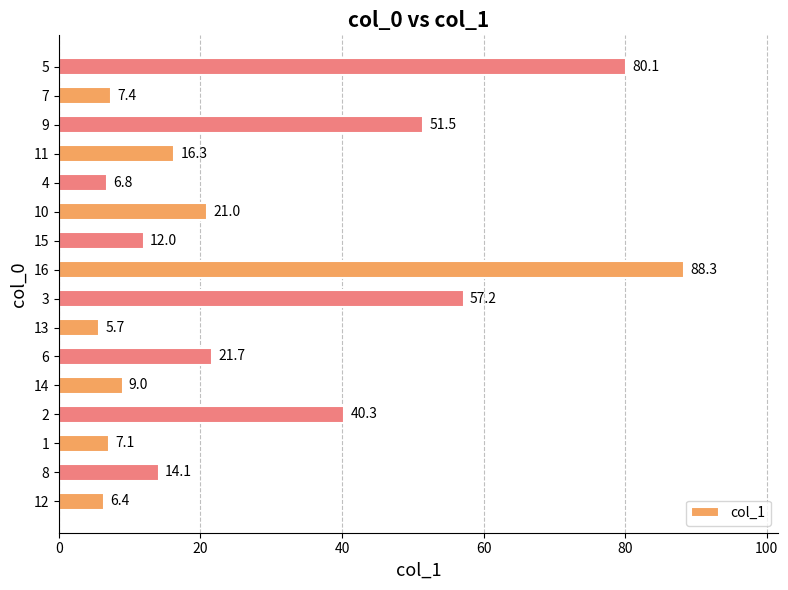

What is the smallest value displayed?

5.7